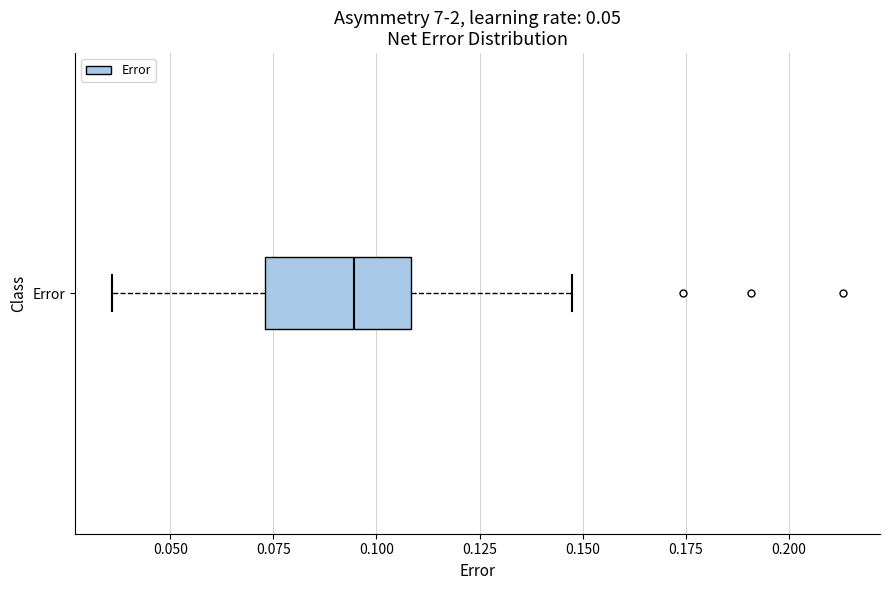

Read this box plot against the x-axis: the position of the median line, the range covered by the box, and the ends of both whiskers. The values are not printed on the chart, so give them approximately, as read against the axis.

median 0.095, box 0.075 to 0.110, whiskers 0.035 to 0.145